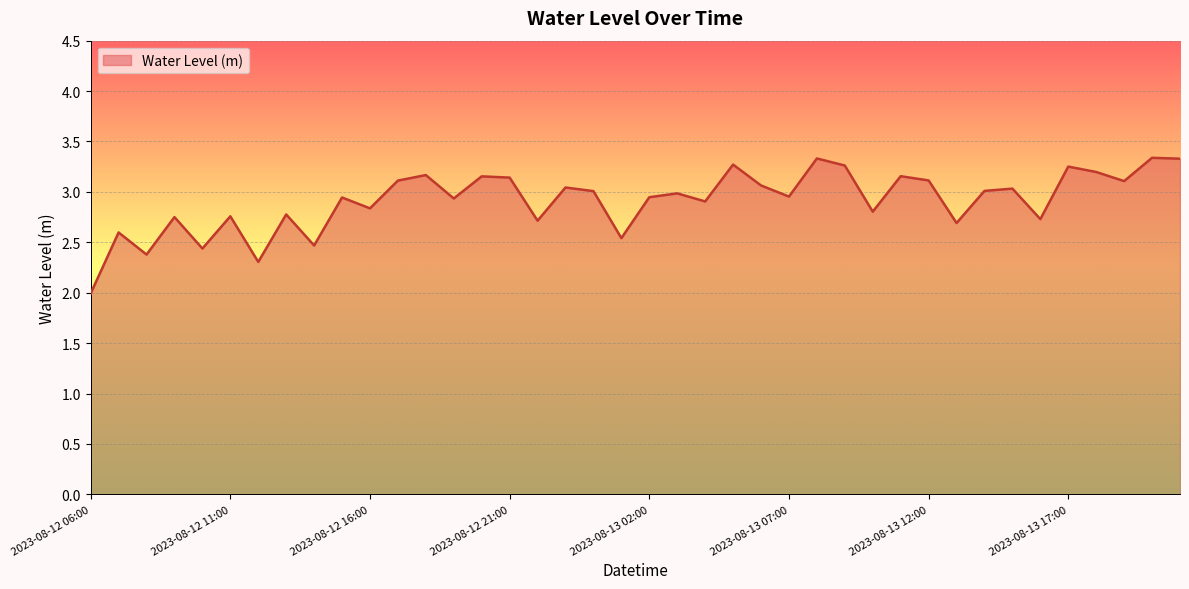

What is the smallest value displayed?

2.0